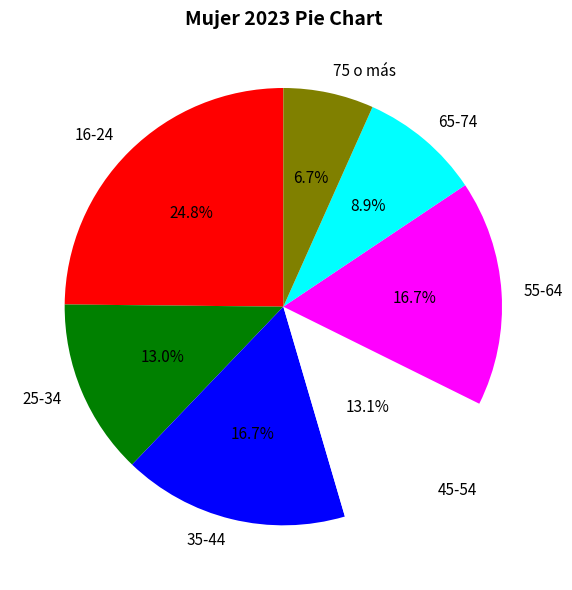

Count the number of slices in the pie.

7